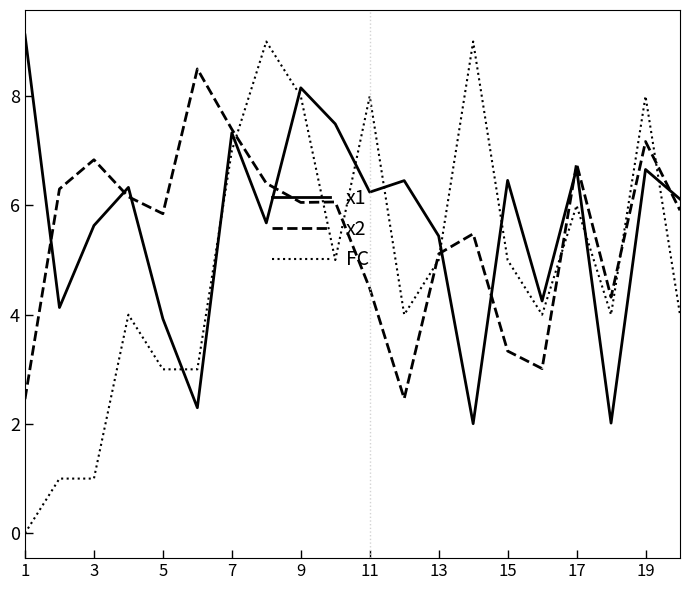

How many times do FC and x1 cross each other?

10